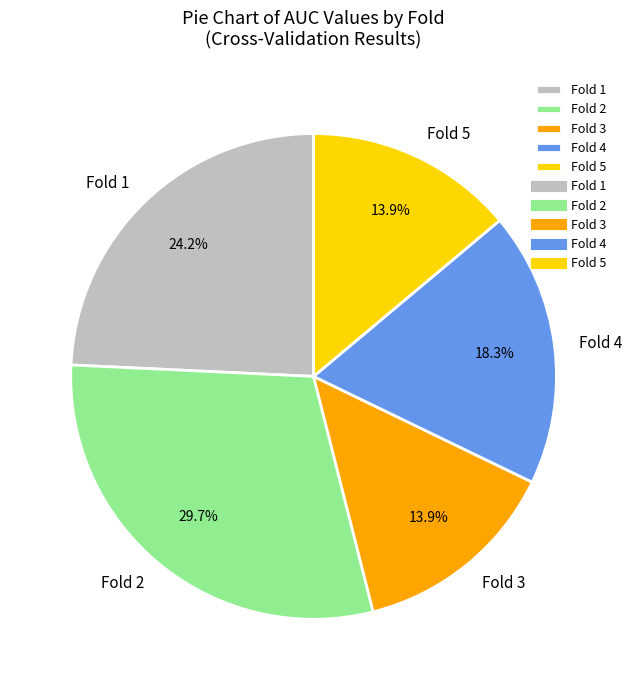

Combined, do Fold 4 and Fold 3 account for over 50%?

No